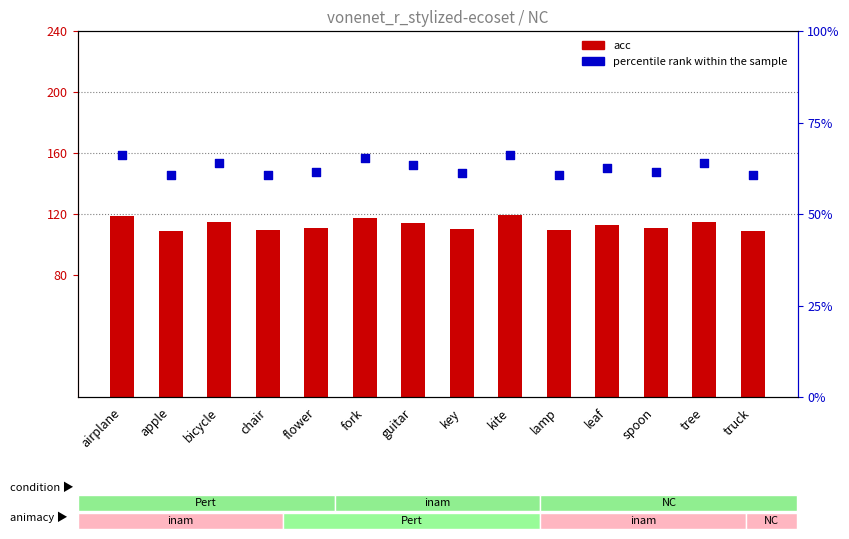

Which series has the widest spread of Y values?

acc (scaled)